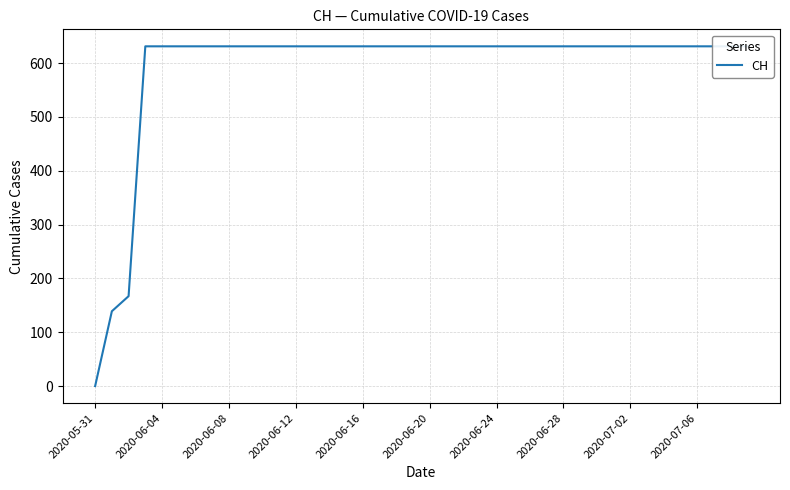

How many distinct data groups are displayed?

1